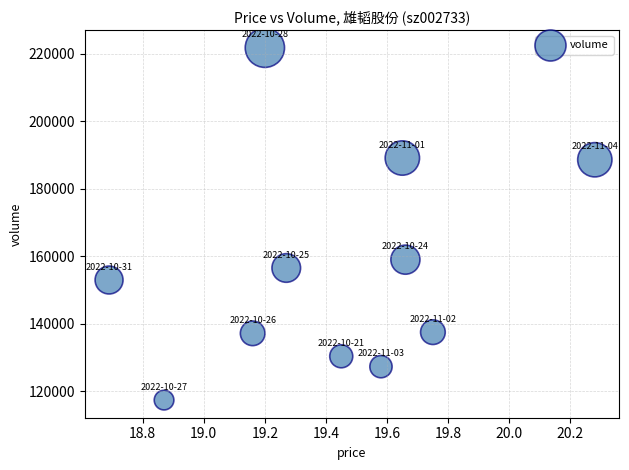

What Y value in the scatter plot is closest to 169561?

158983